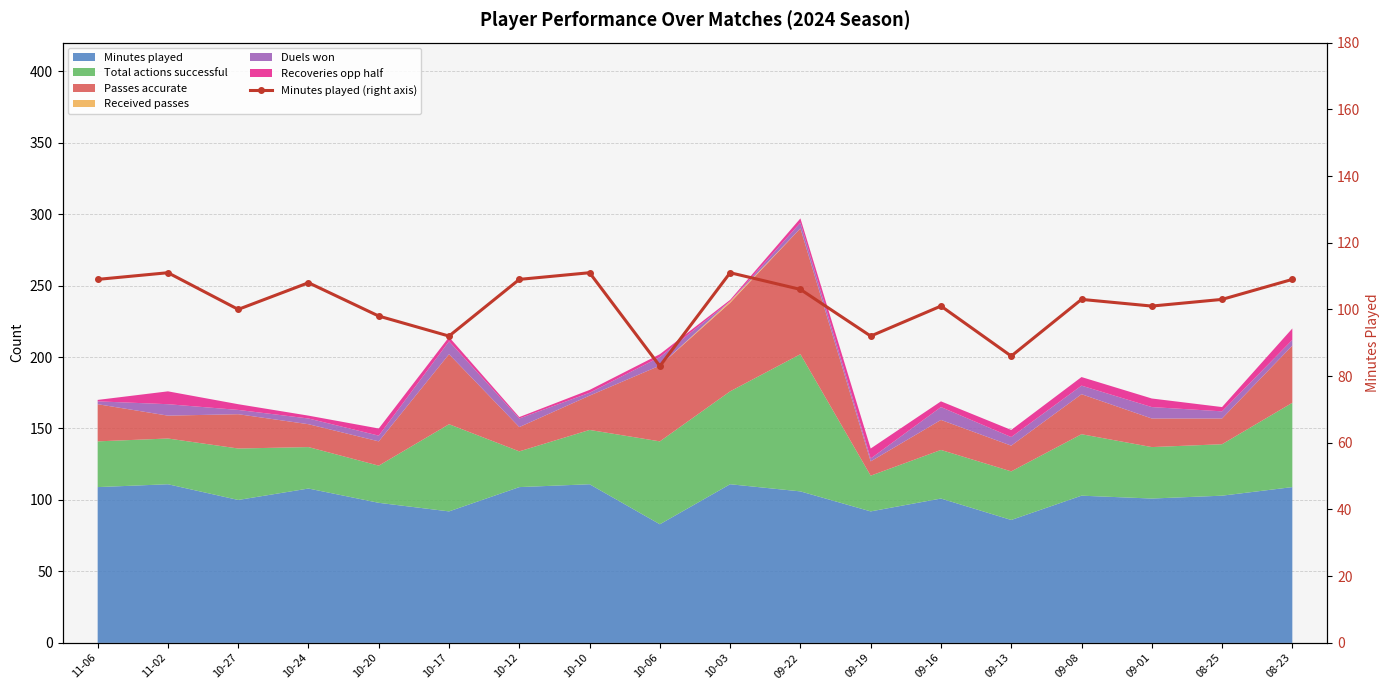

Is it true that the value at 11-06 is 109?

True